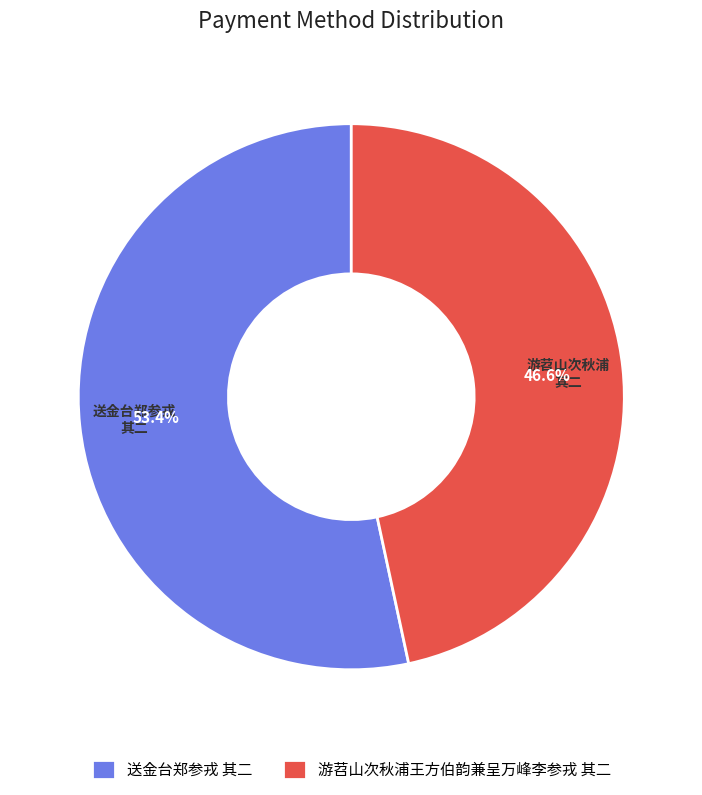

Is it true that 送金台郑参戎 其二 is 53% of the pie?

True